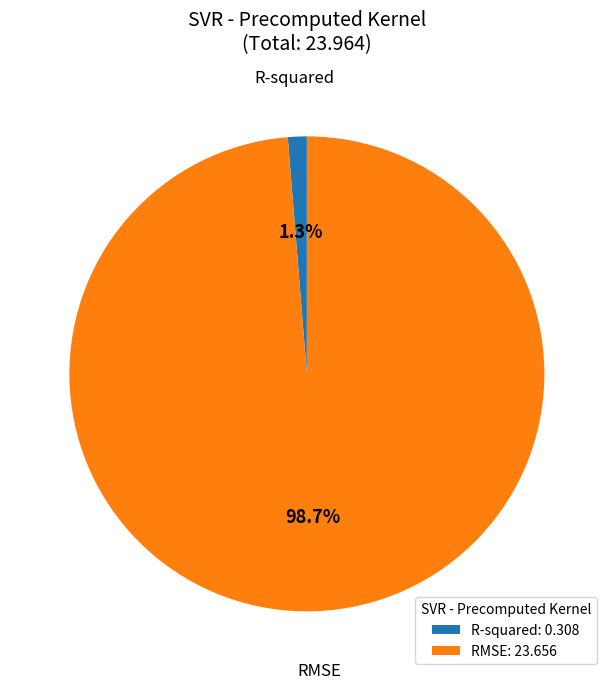

Count the number of slices in the pie.

2